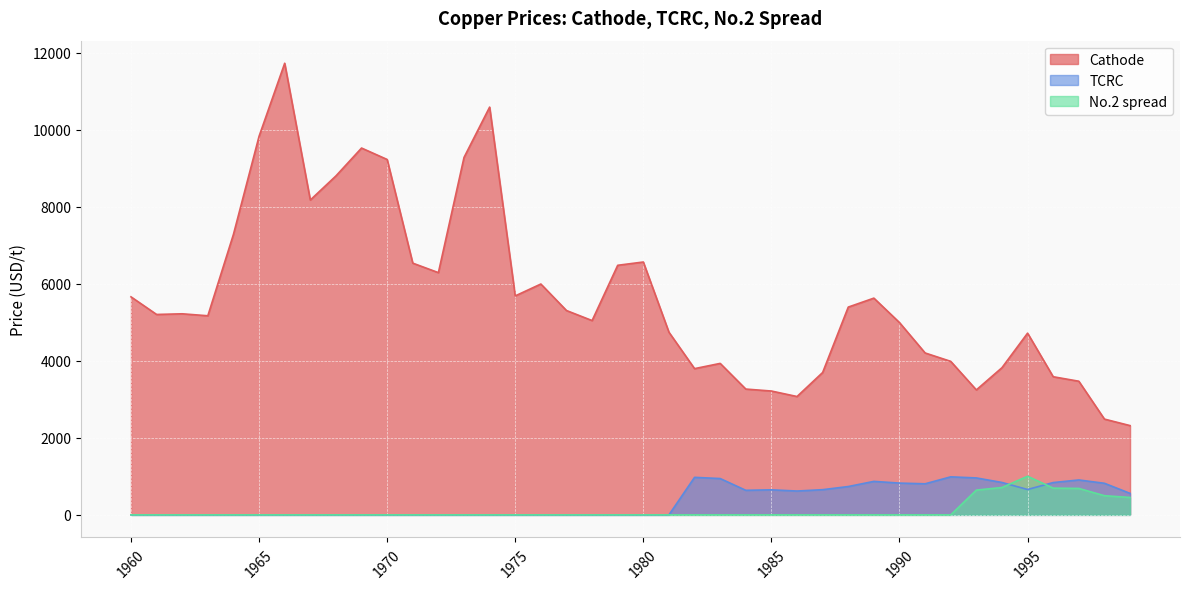

What is the difference between the maximum and minimum values in the No.2 spread series?

1003.2